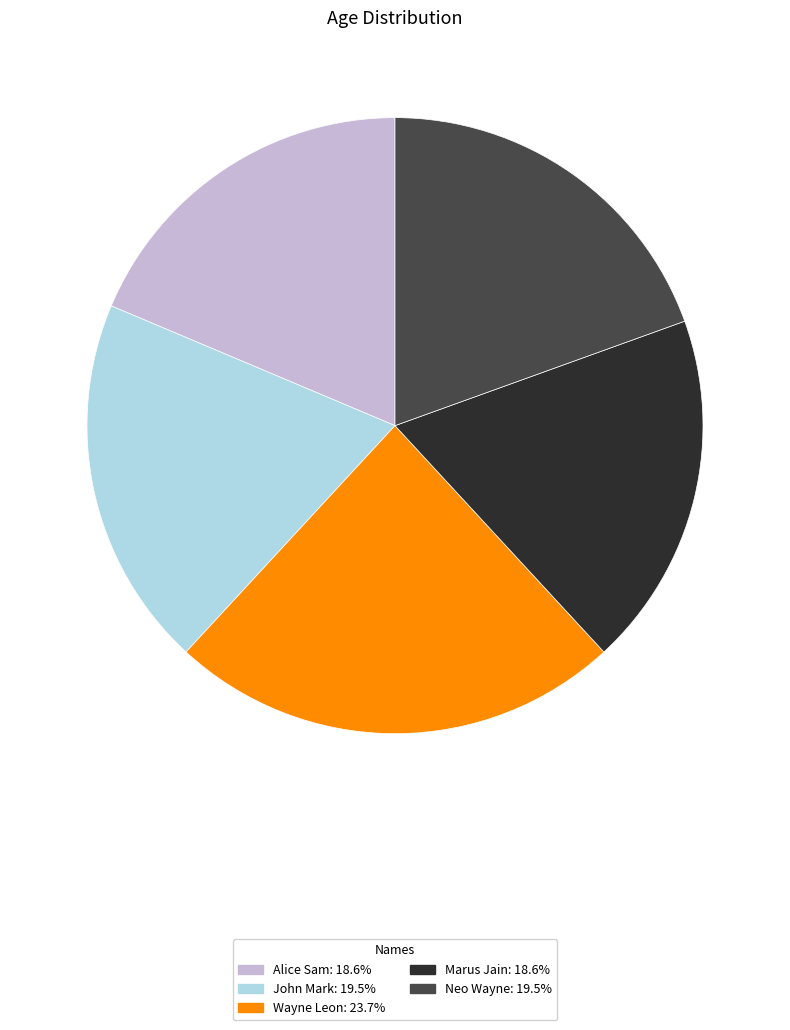

How many segments does this pie chart have?

5